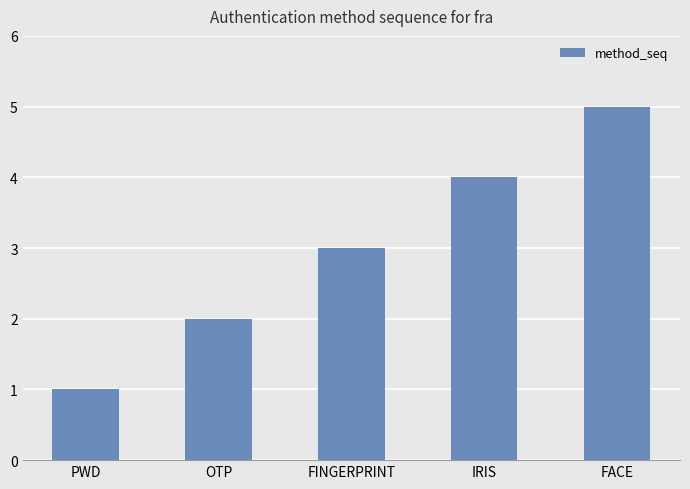

The value at FINGERPRINT is 3. True or false?

True